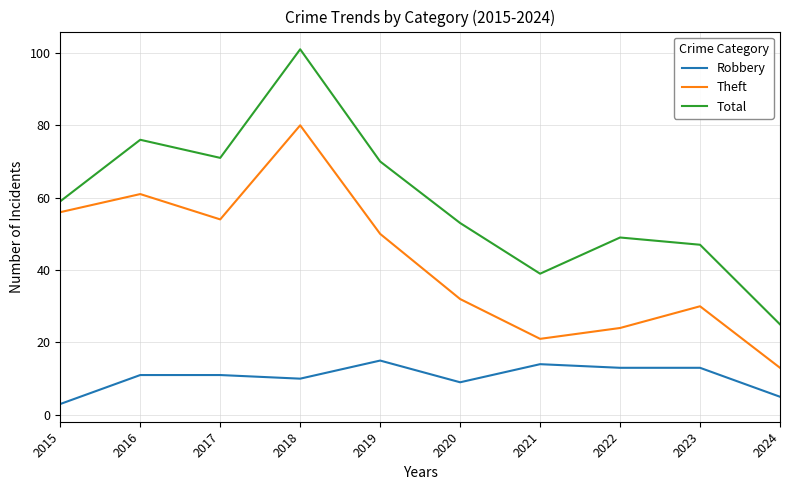

What is the sum of all Theft values?

421